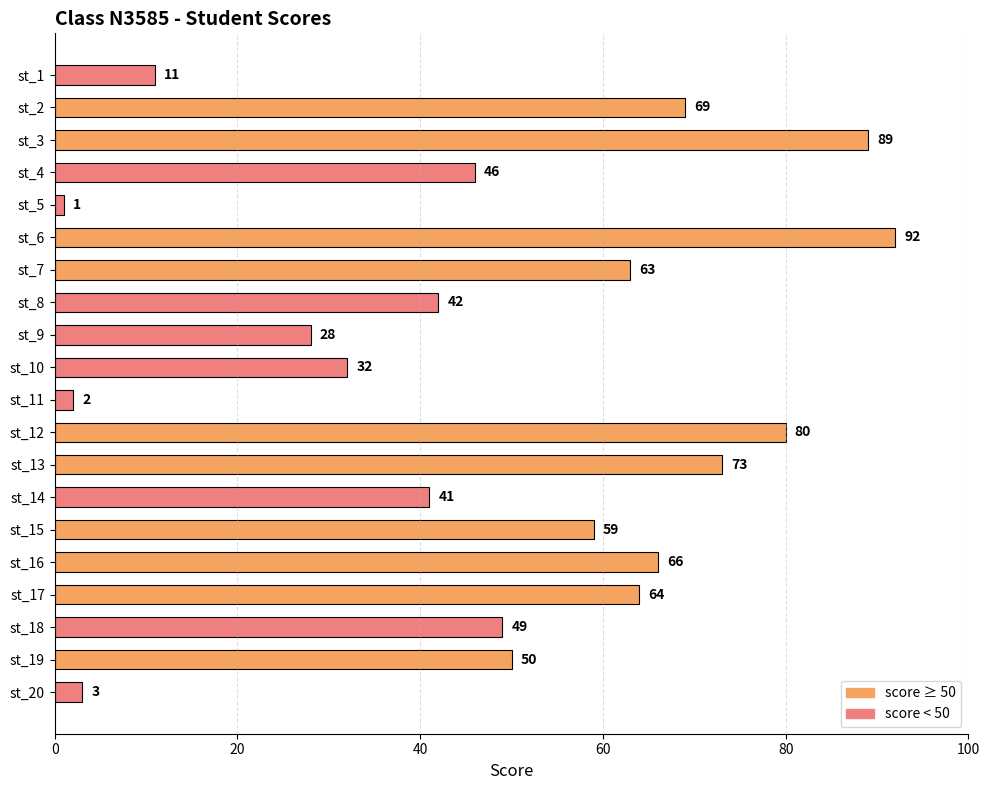

What is the average value?

48